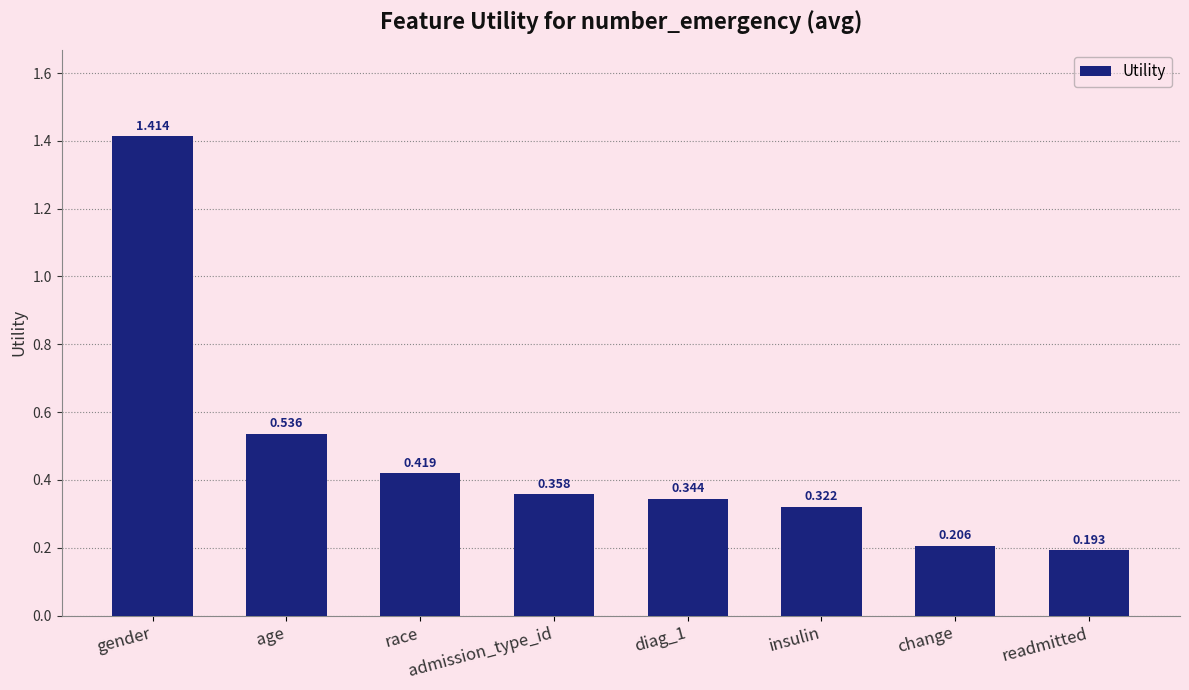

Which label corresponds to the smallest value in the chart?

readmitted